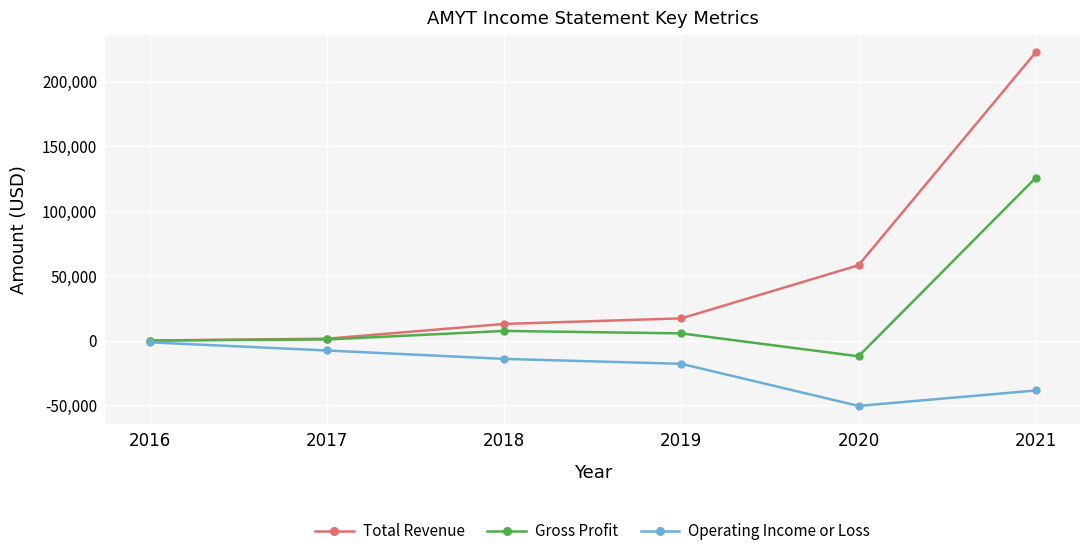

List the series in order of their peak value, highest first.

Total Revenue, Gross Profit, Operating Income or Loss